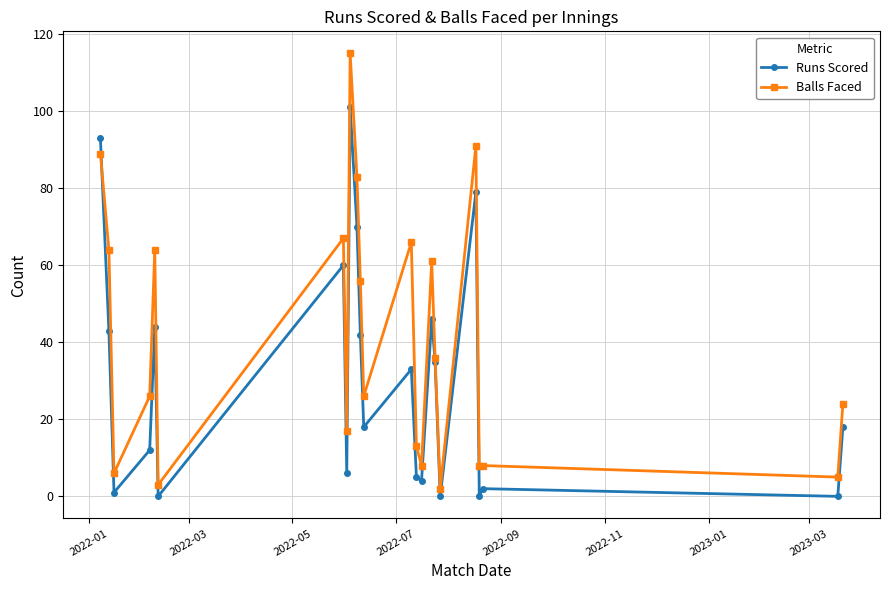

At how many categories does at least one series exceed 81?

4